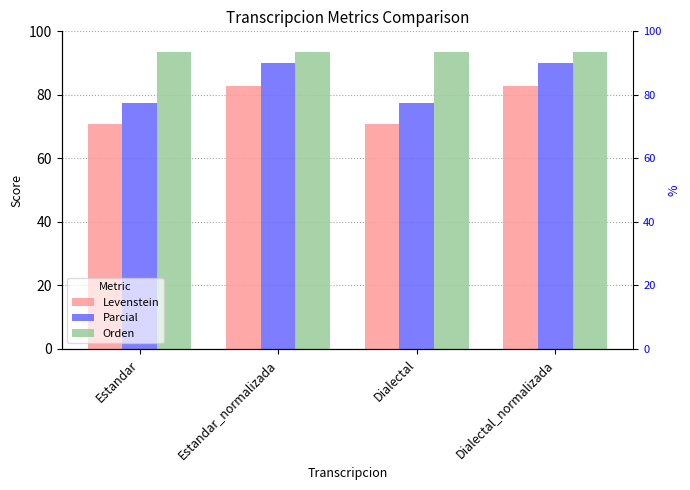

Rank the series at Dialectal_normalizada from highest to lowest value.

Orden, Parcial, Levenstein